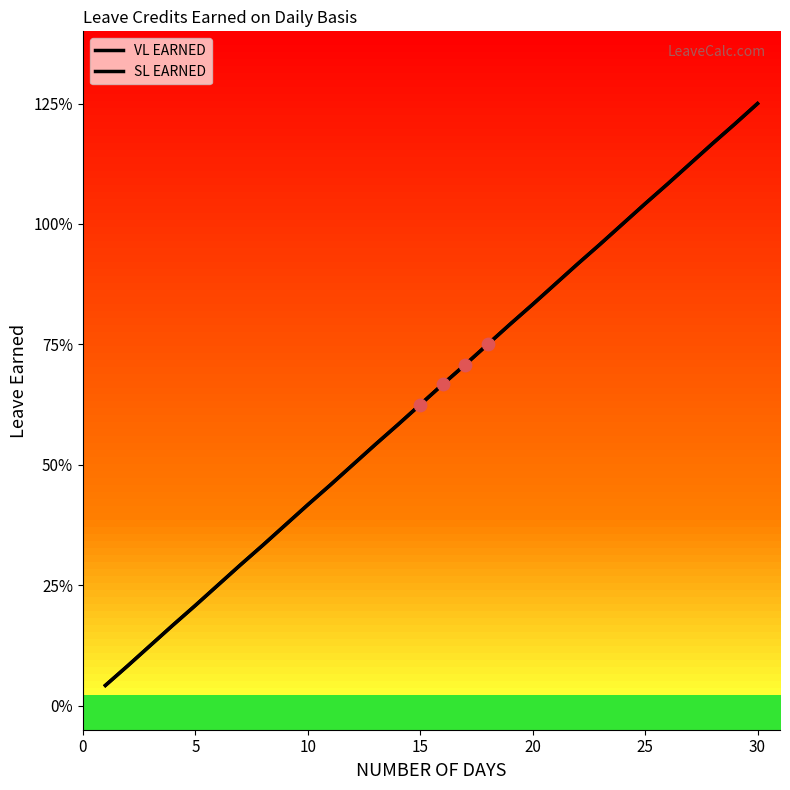

At how many categories does at least one series exceed 0?

30